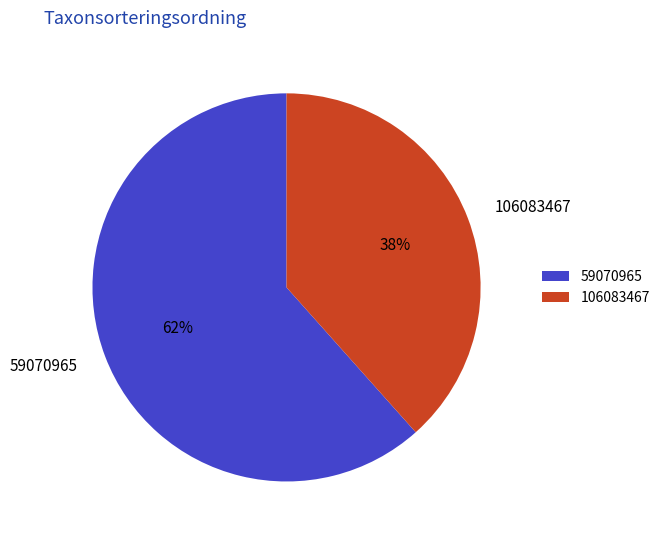

What percentage is the 59070965 slice, to the nearest percent?

62%